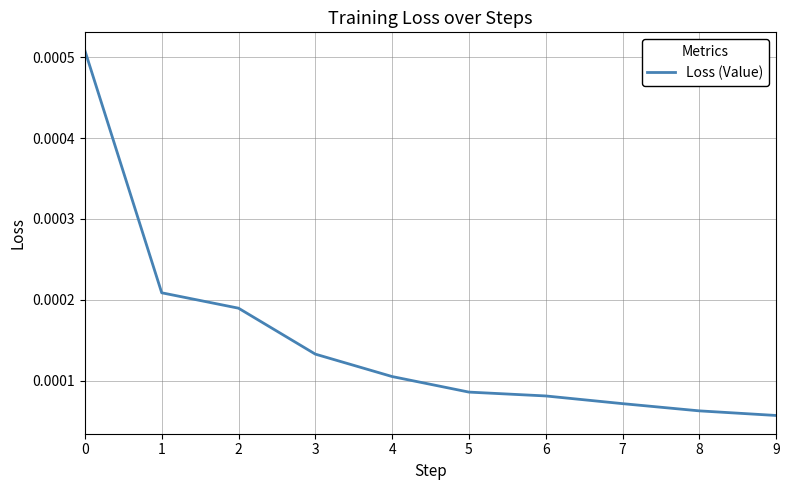

Does the chart display data point markers on the line(s)?

No